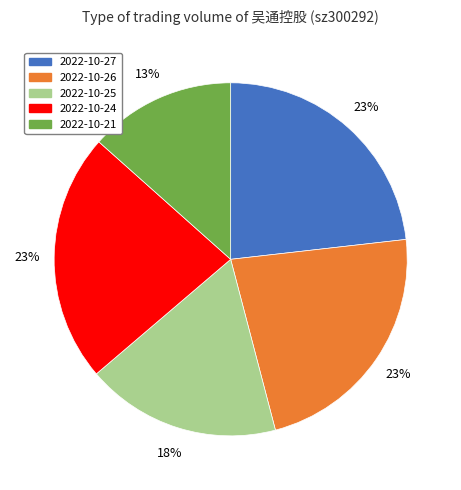

Is there any slice that represents more than half of the pie?

No